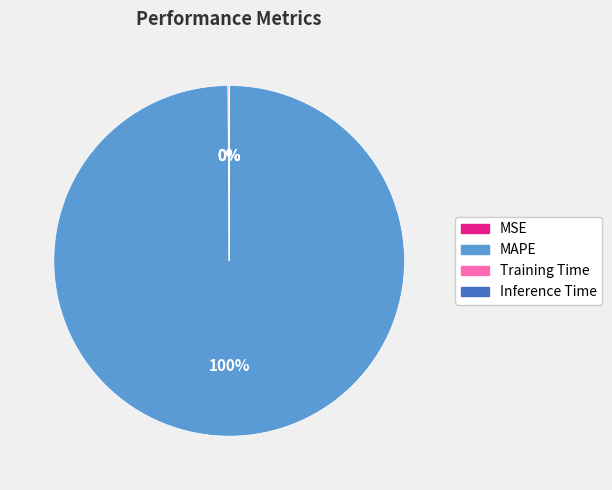

The MAPE slice represents 93% of the pie. True or false?

False